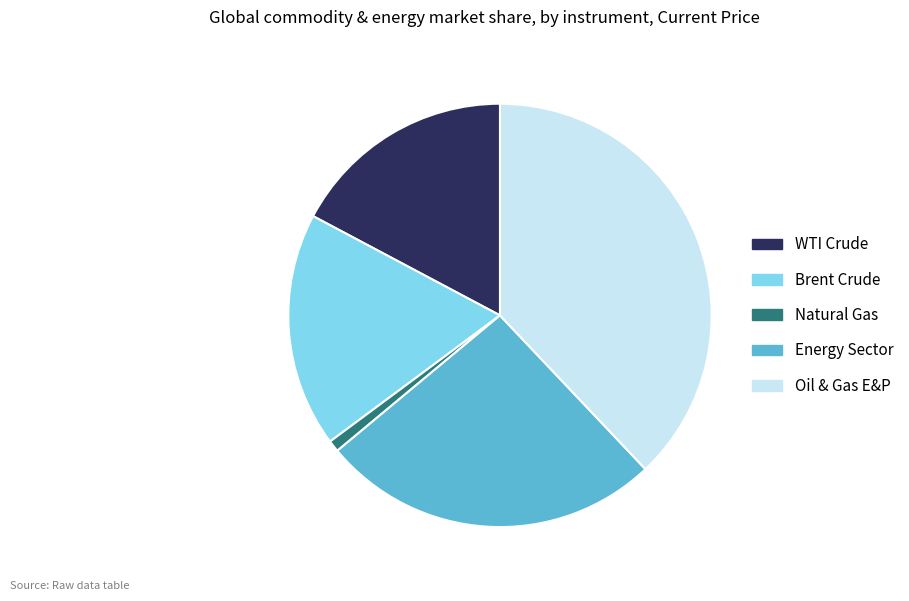

Which has a higher value, WTI Crude or Energy Sector?

Energy Sector